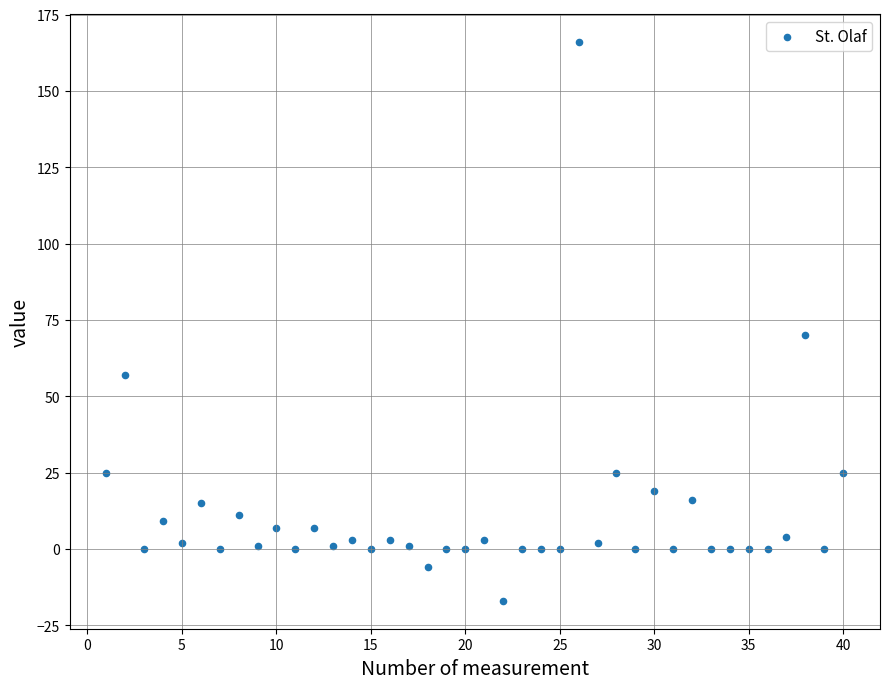

What Y value in the scatter plot is closest to 74?

70